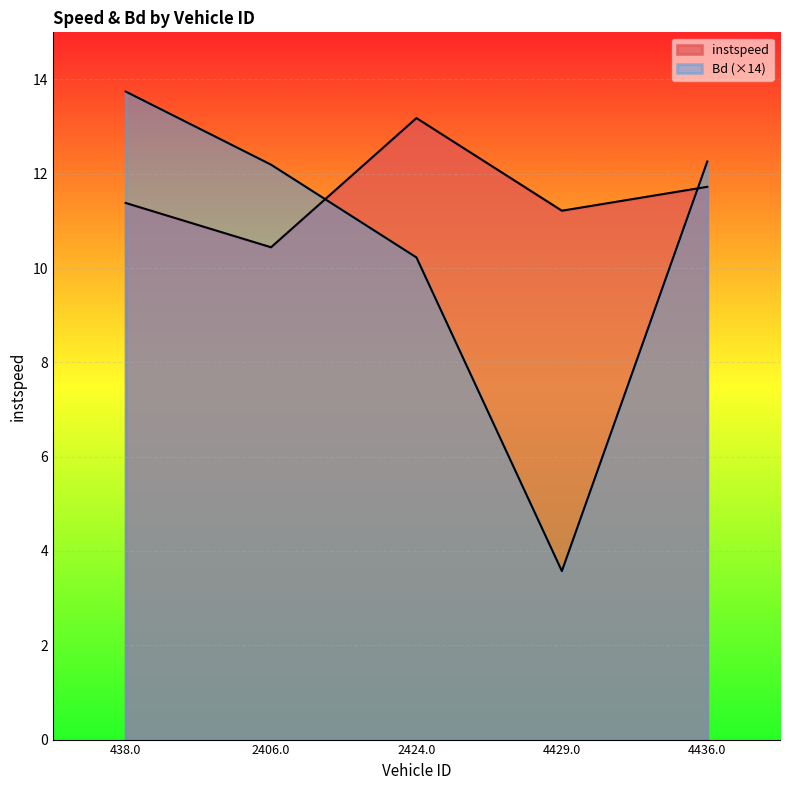

Reading right to left, extract all data points from this chart.

instspeed: 11.7	11.2	13.2	10.4	11.4
Bd: 12.3	3.6	10.2	12.2	13.7